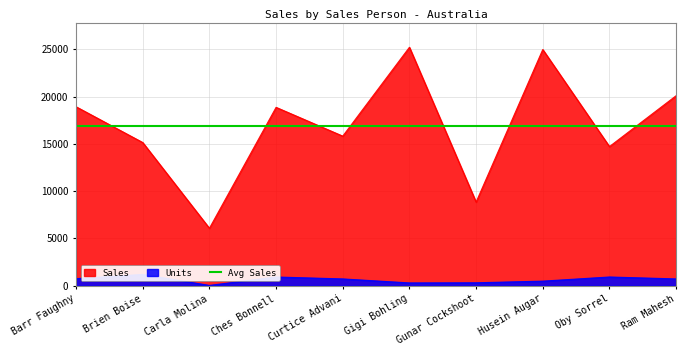

What is the smallest value displayed?

24